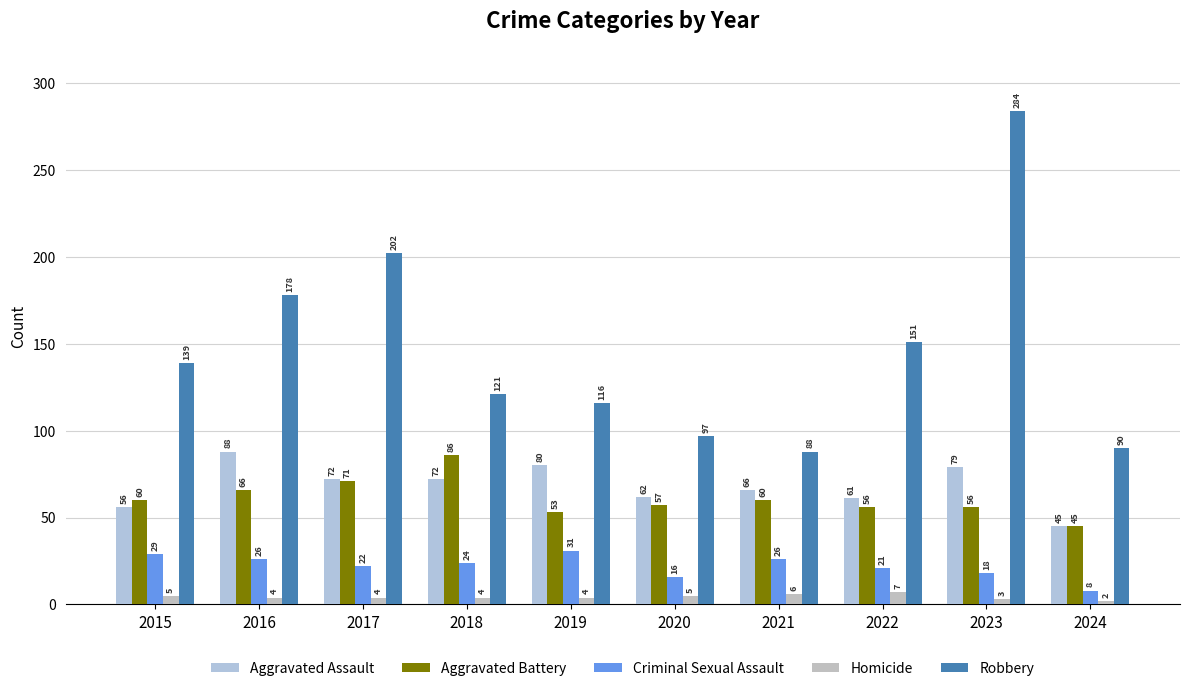

List the labels in order of Aggravated Battery value, smallest first.

2024, 2019, 2022, 2023, 2020, 2015, 2021, 2016, 2017, 2018